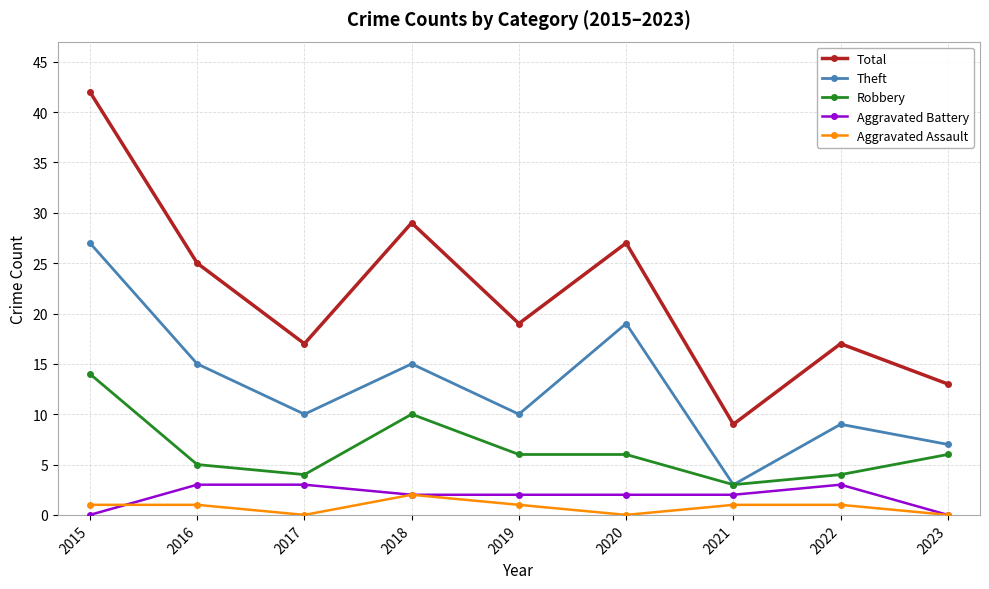

True or false: Aggravated Battery has a value of 2 at 2018.

True